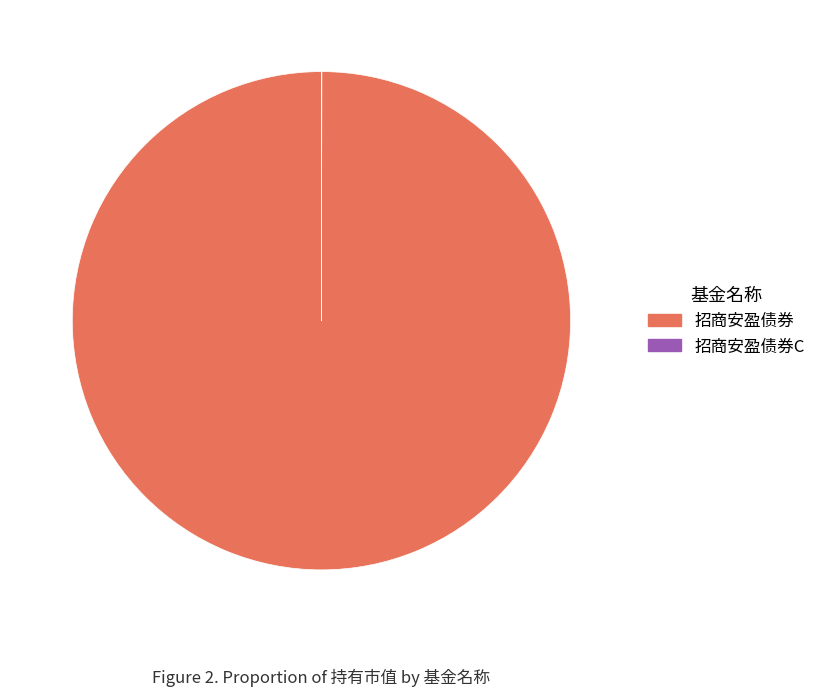

What is the largest slice in the pie chart?

招商安盈债券